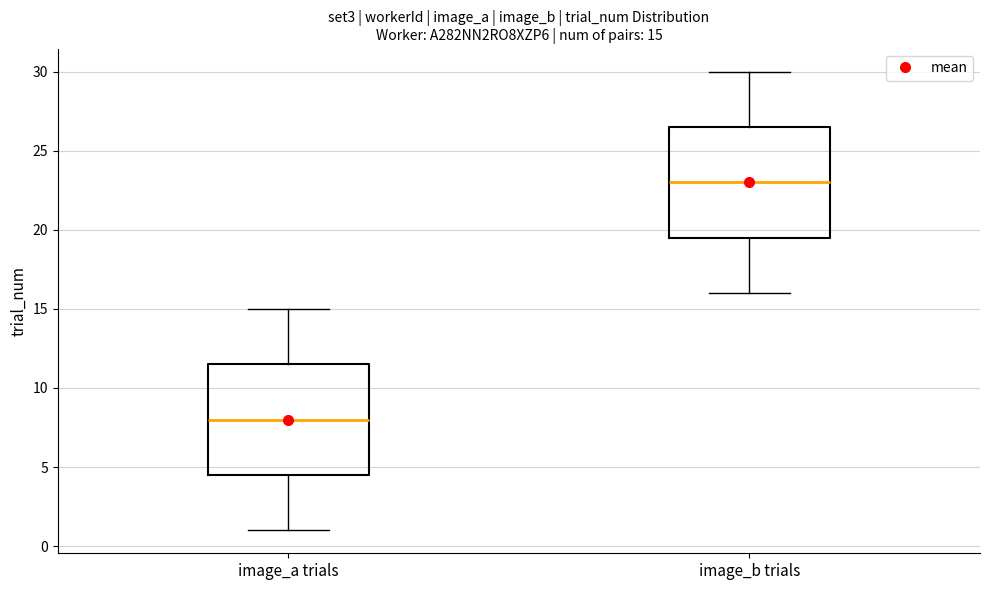

Which box has the lowest median line?

image_a trials